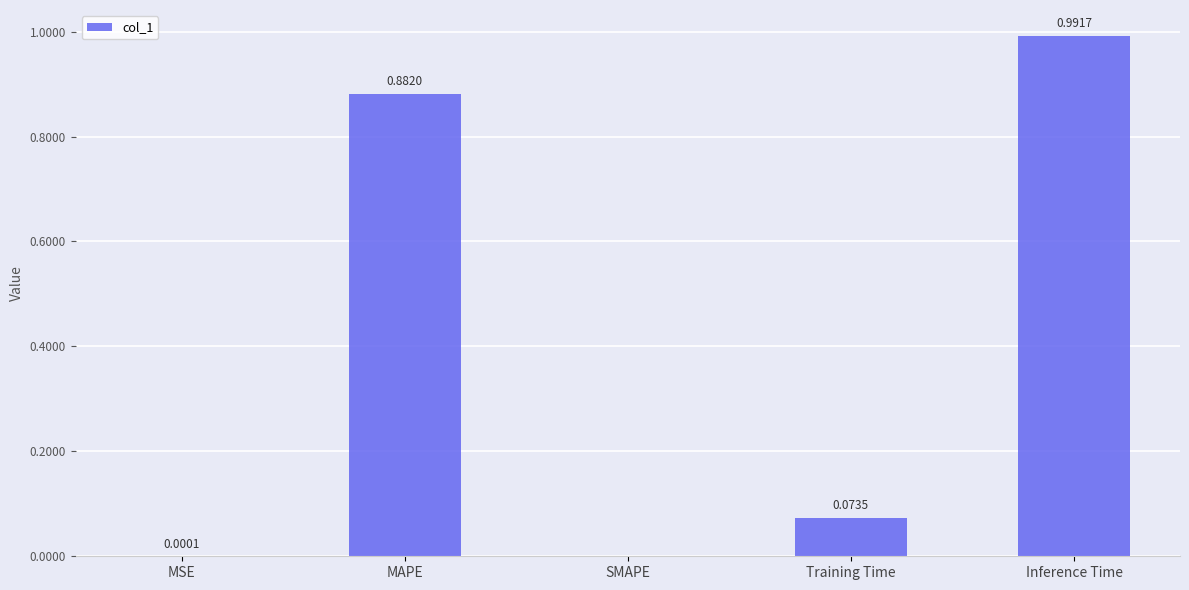

What is the change in value from MSE to Inference Time?

+1.0